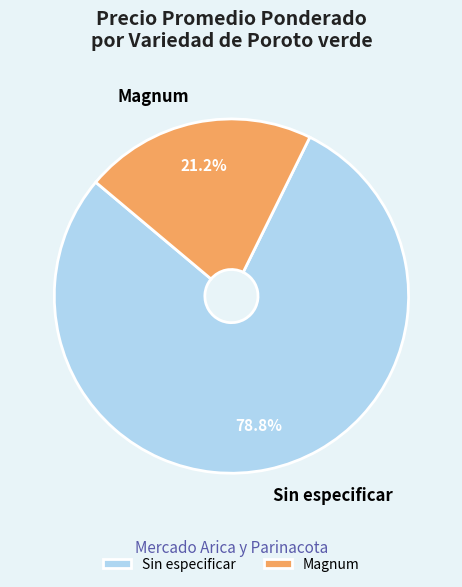

Is there any slice that represents more than half of the pie?

Yes